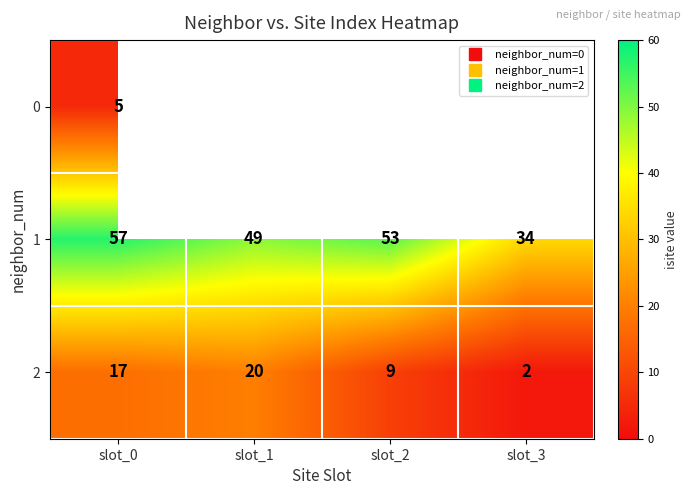

Where does the 1 series first go above 53?

slot_0